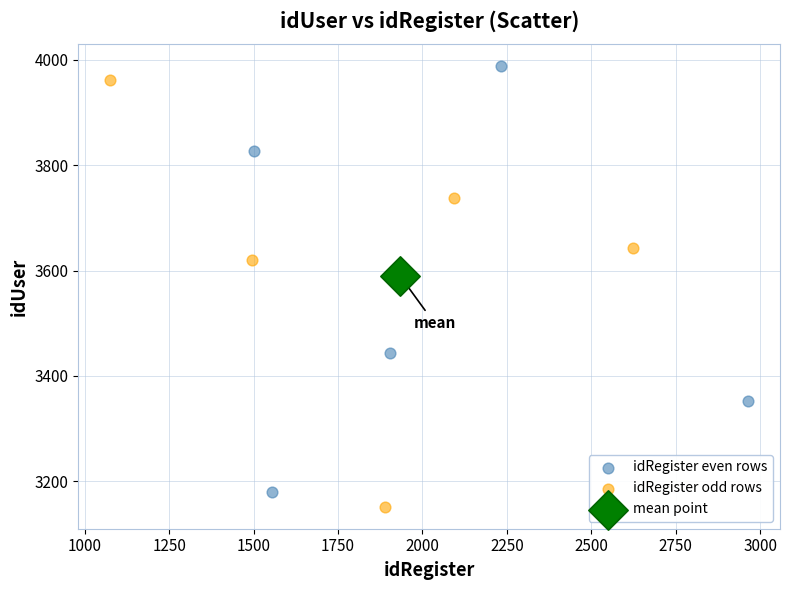

What are all the series names shown in the legend?

idRegister even rows, idRegister odd rows, mean point